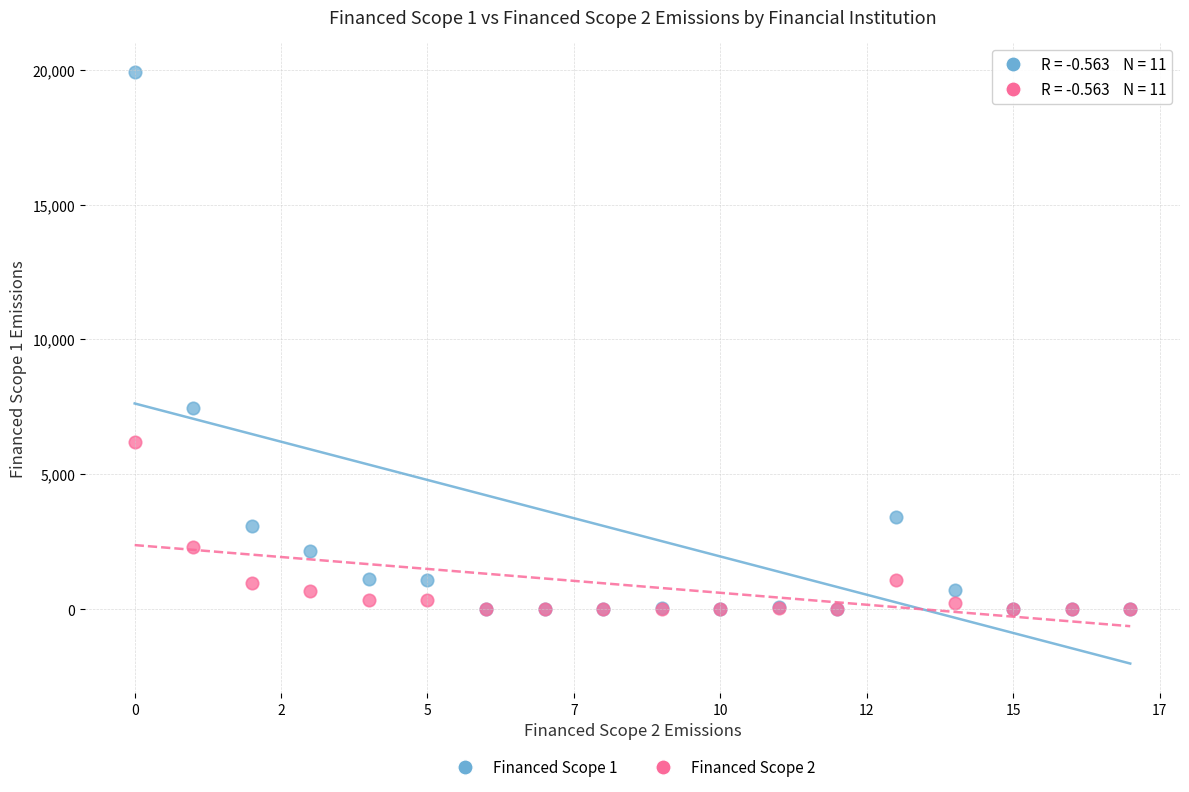

Which series has the widest spread of Y values?

Financed Scope 1